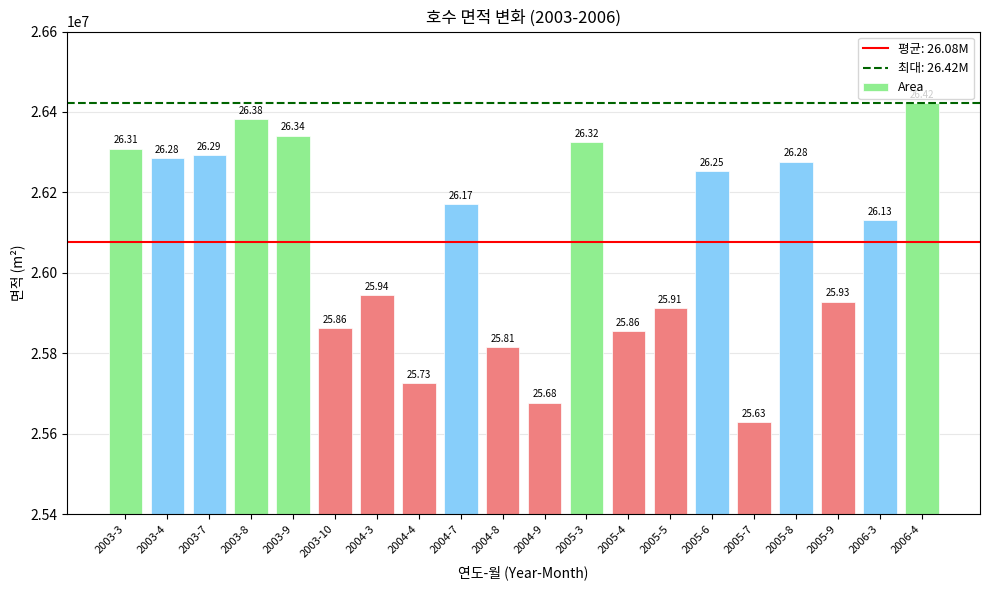

What position from the right is 2005-3?

9